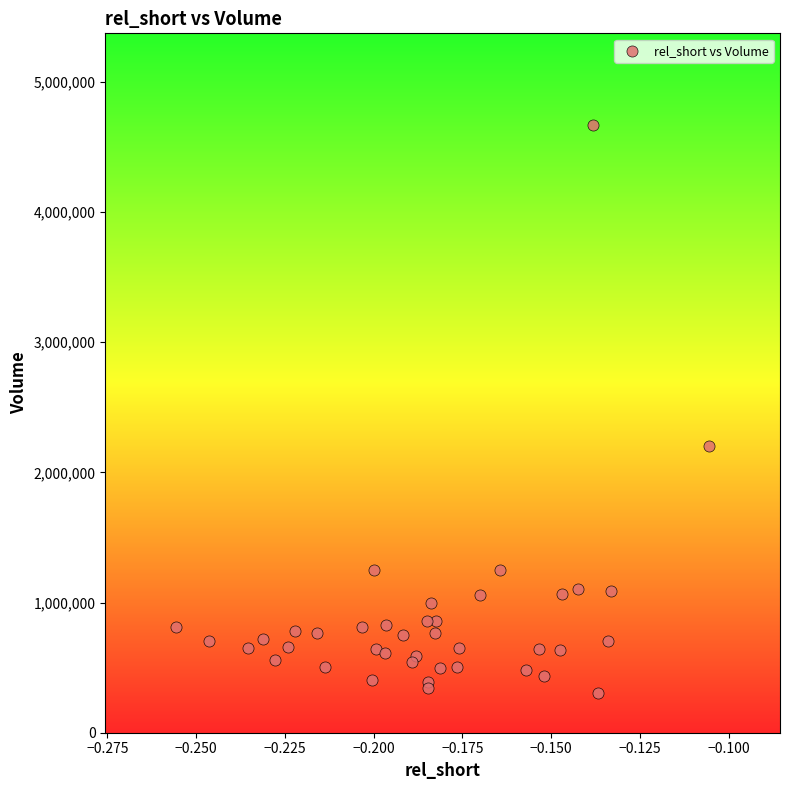

What Y value in the scatter plot is closest to 2489100?

2199100